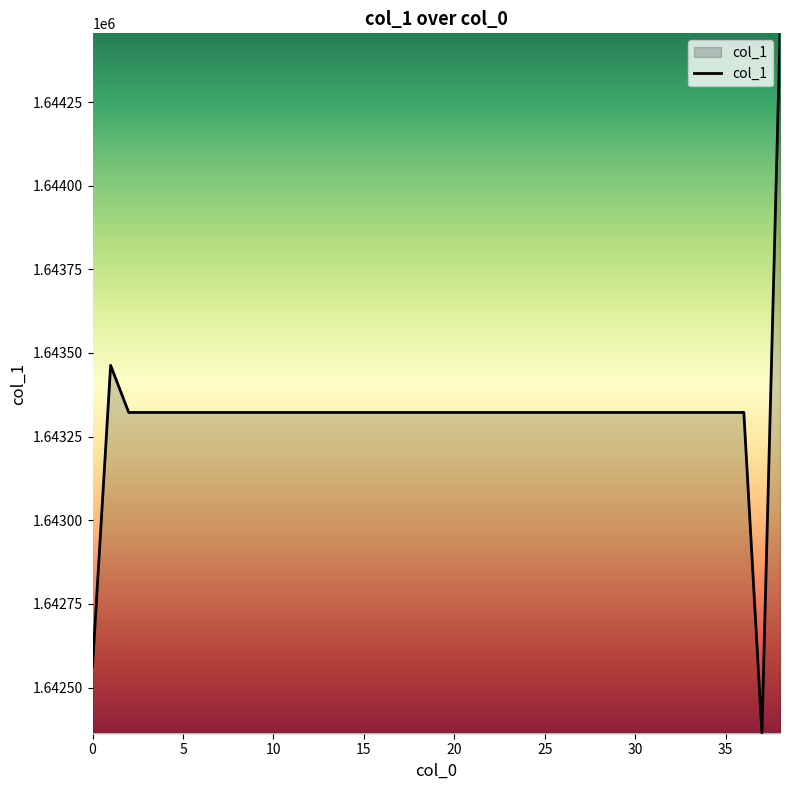

What is the minimum value shown in the chart?

1642364.1